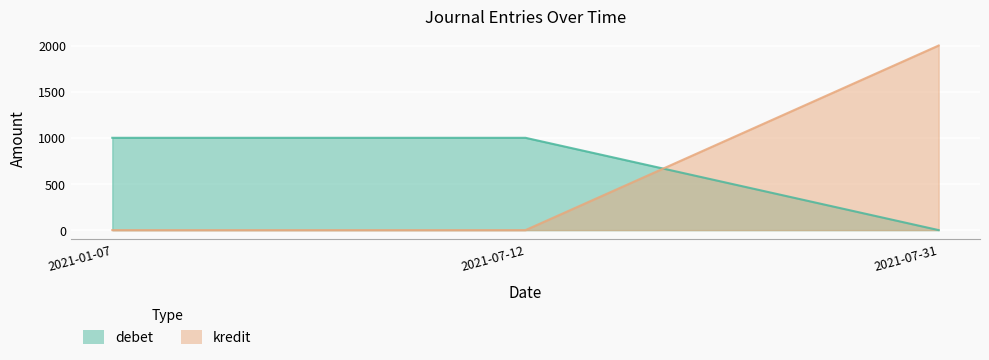

How many series are shown in this chart?

2